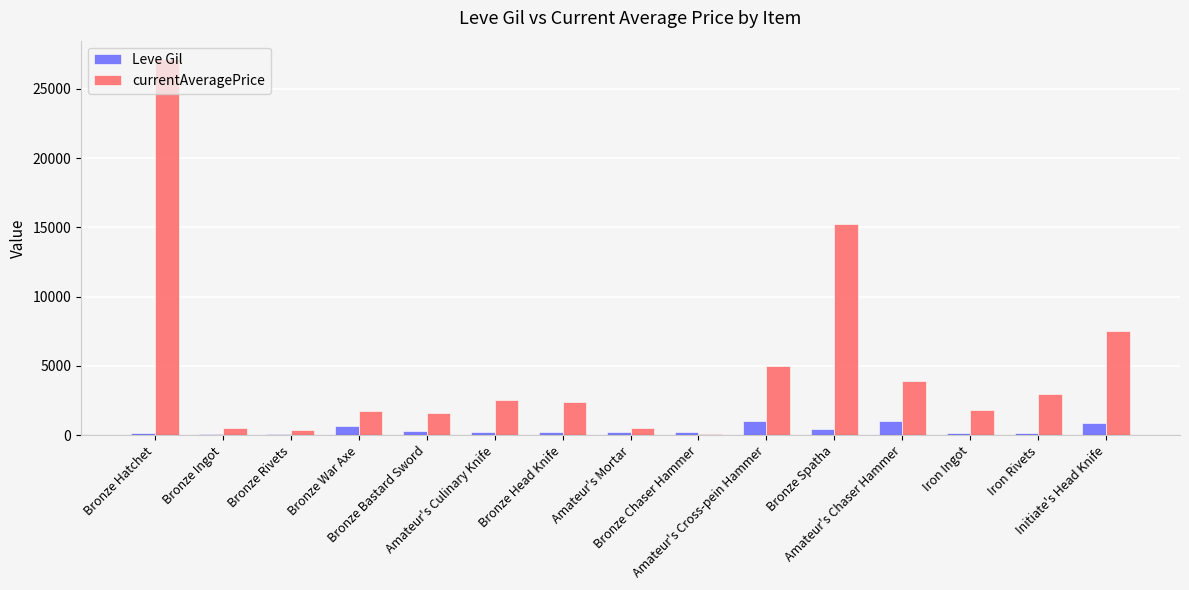

Count the number of data series in this chart.

2